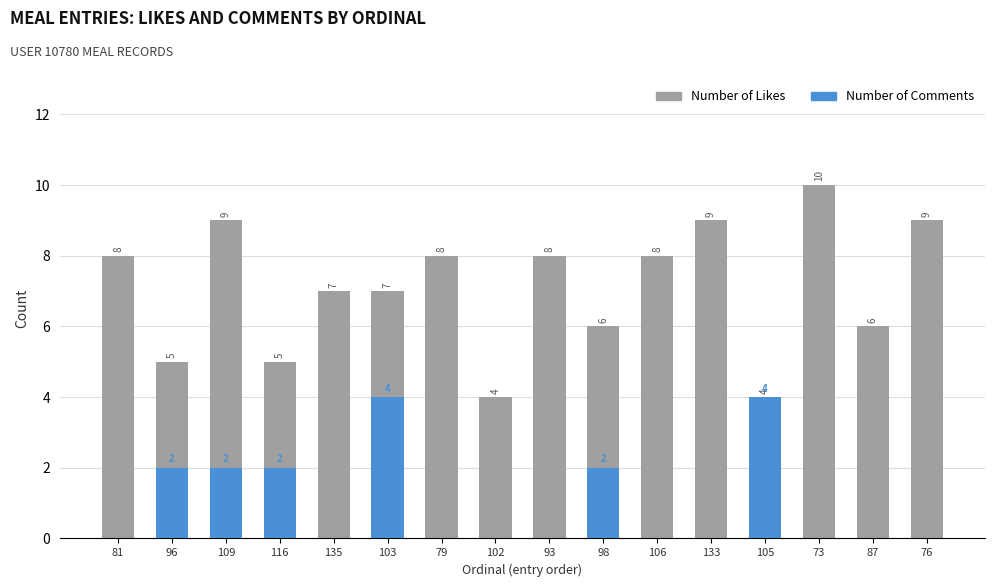

What is the total value across all series at 135?

7